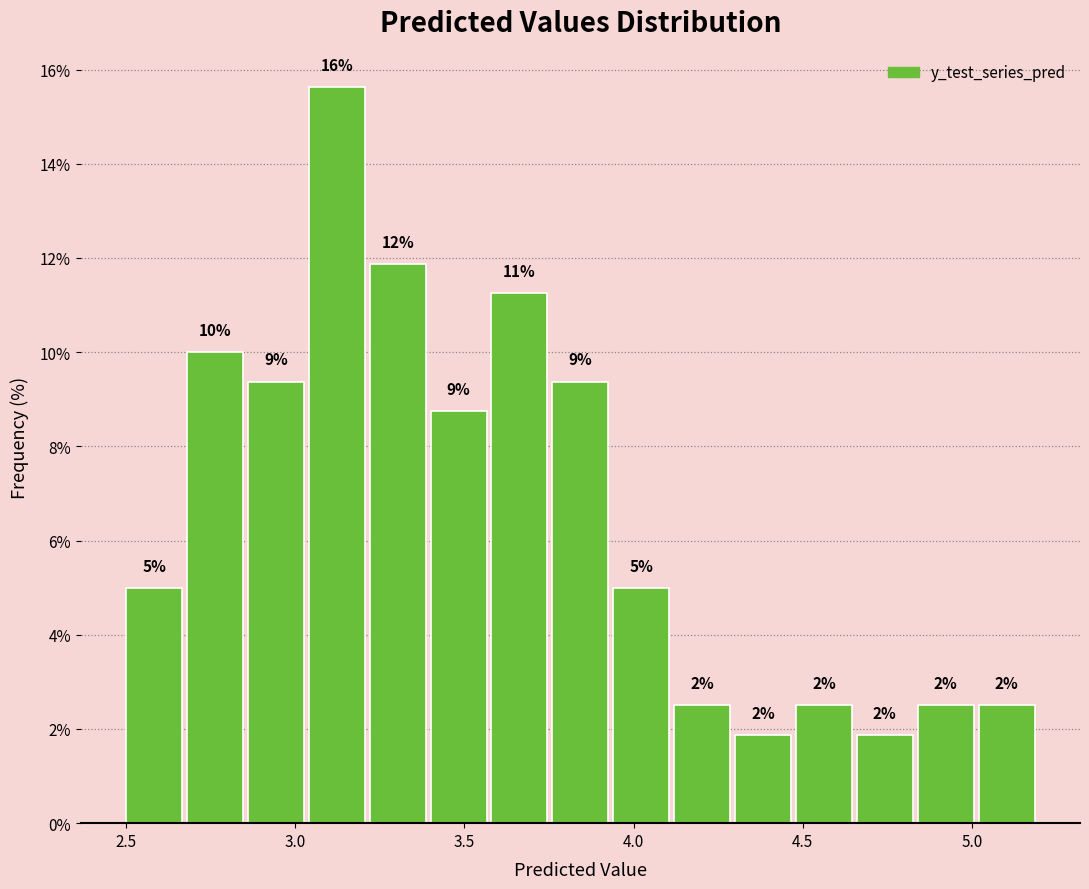

Read against the x-axis, roughly where is the centre of the tallest bar?

3.10